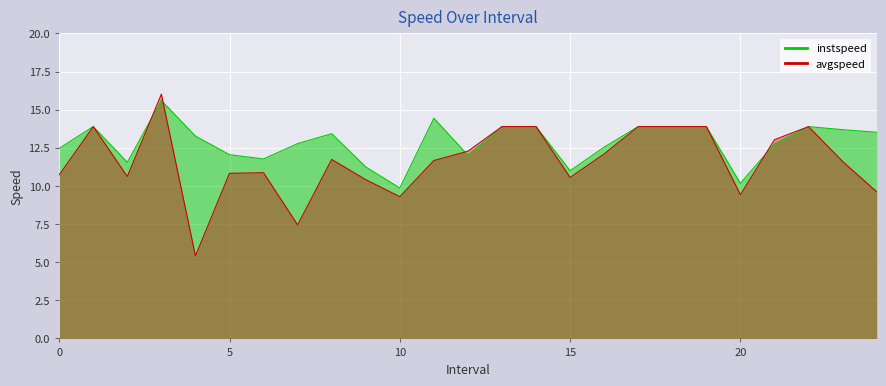

True or false: instspeed and avgspeed intersect in this chart.

True